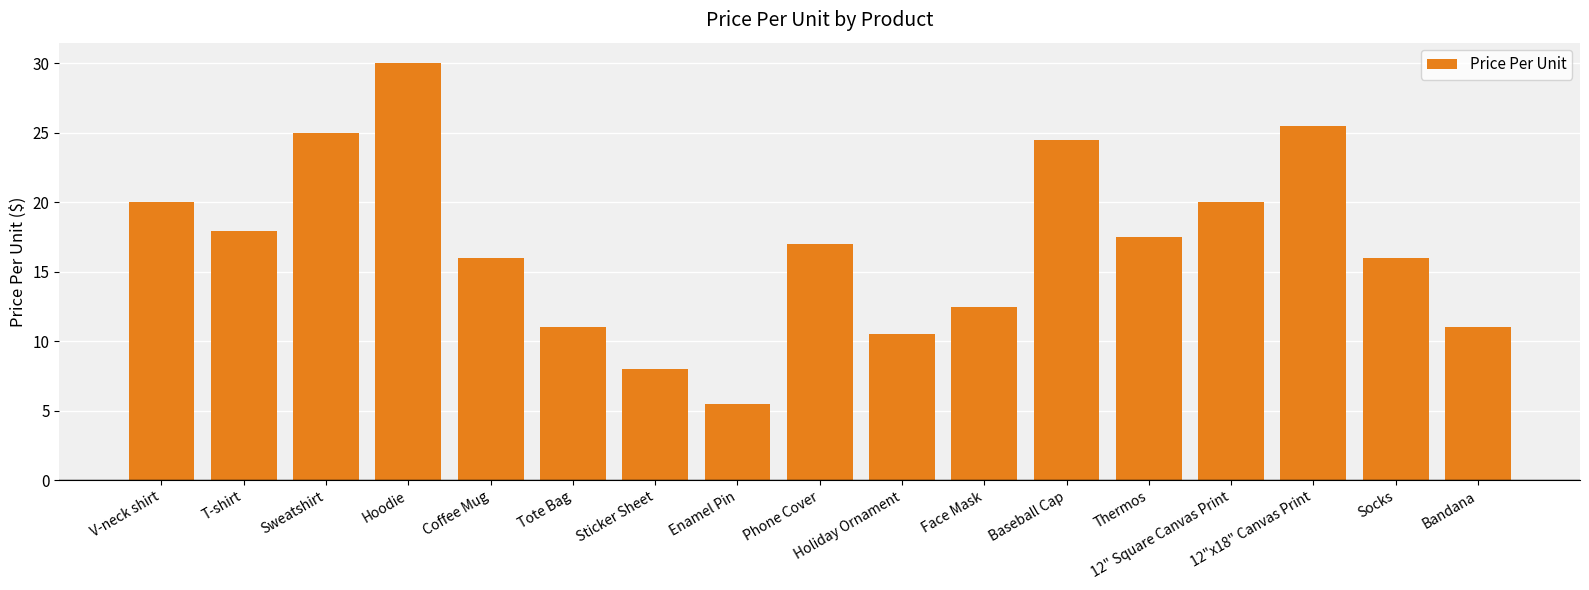

What is the ratio of the value at Bandana to the value at Enamel Pin?

2.0